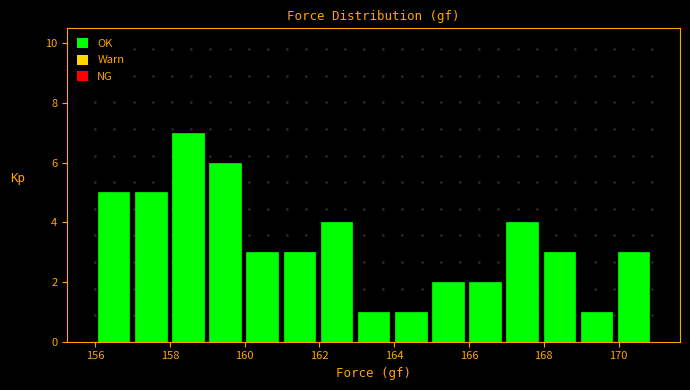

How tall is the bar that spans 165 to 166 on the x-axis? Neither the bar edges nor the heights are printed on the chart, so give them approximately, as read against the axes.

2